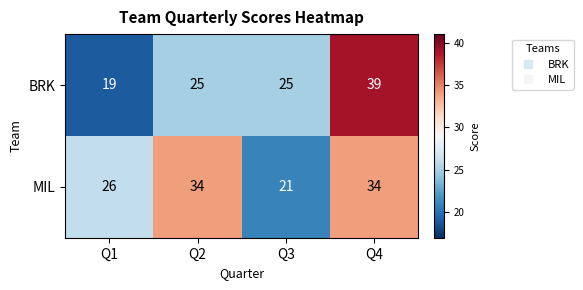

How many distinct data groups are displayed?

2